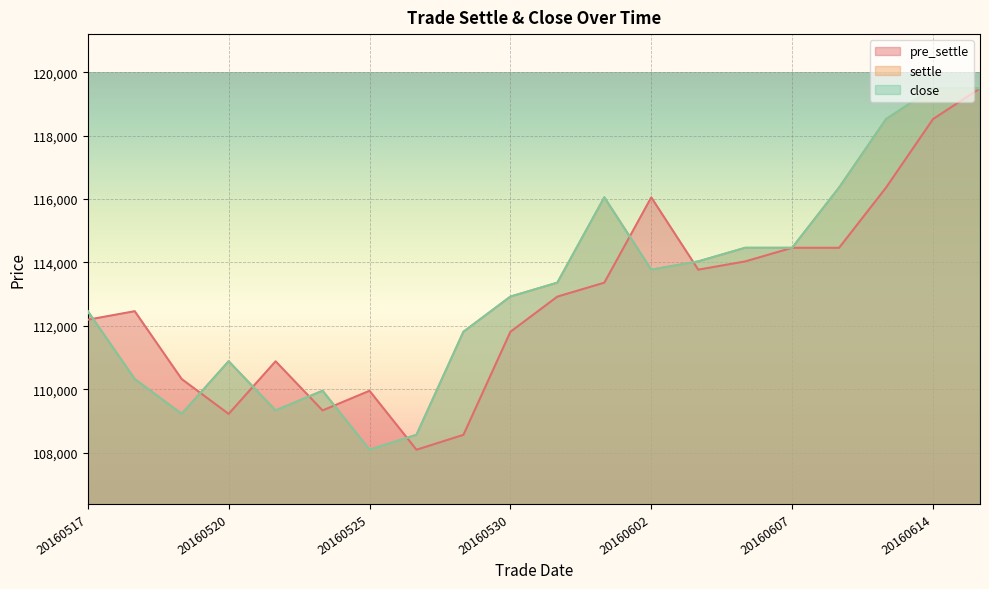

Reading left to right, extract all data points from this chart.

pre_settle: 20160517=112190	20160518=112460	20160519=110320	20160520=109220	20160523=110880	20160524=109330	20160525=109950	20160526=108090	20160527=108560	20160530=111810	20160531=112920	20160601=113360	20160602=116050	20160603=113770	20160606=114030	20160607=114460	20160608=114460	20160613=116360	20160614=118520	20160615=119490
settle: 20160517=112460	20160518=110320	20160519=109220	20160520=110880	20160523=109330	20160524=109950	20160525=108090	20160526=108560	20160527=111810	20160530=112920	20160531=113360	20160601=116050	20160602=113770	20160603=114030	20160606=114460	20160607=114460	20160608=116360	20160613=118520	20160614=119490	20160615=119490
close: 20160517=112460	20160518=110320	20160519=109220	20160520=110880	20160523=109330	20160524=109950	20160525=108090	20160526=108560	20160527=111810	20160530=112920	20160531=113360	20160601=116050	20160602=113770	20160603=114030	20160606=114460	20160607=114460	20160608=116360	20160613=118520	20160614=119490	20160615=119490